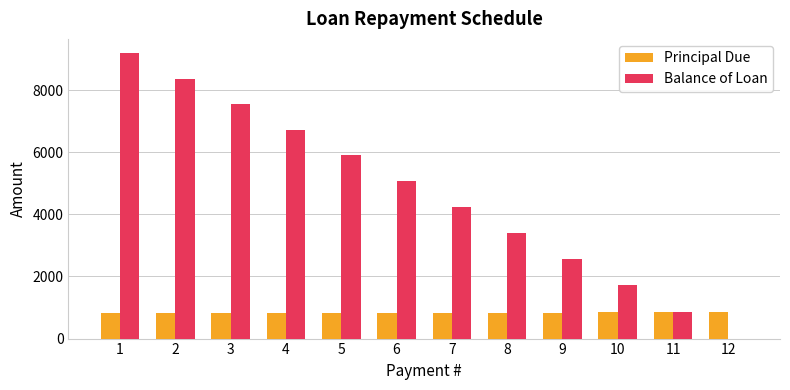

What is the maximum value shown in the chart?

9187.6